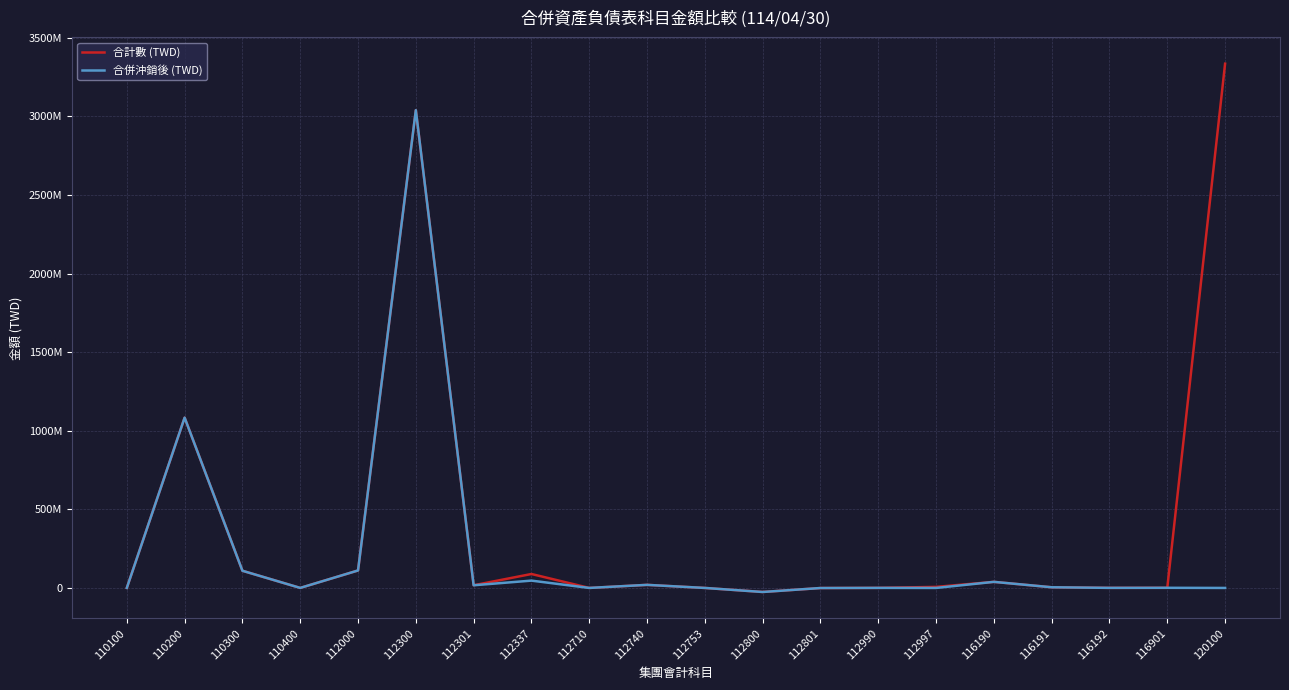

Does the chart have visible grid lines?

Yes